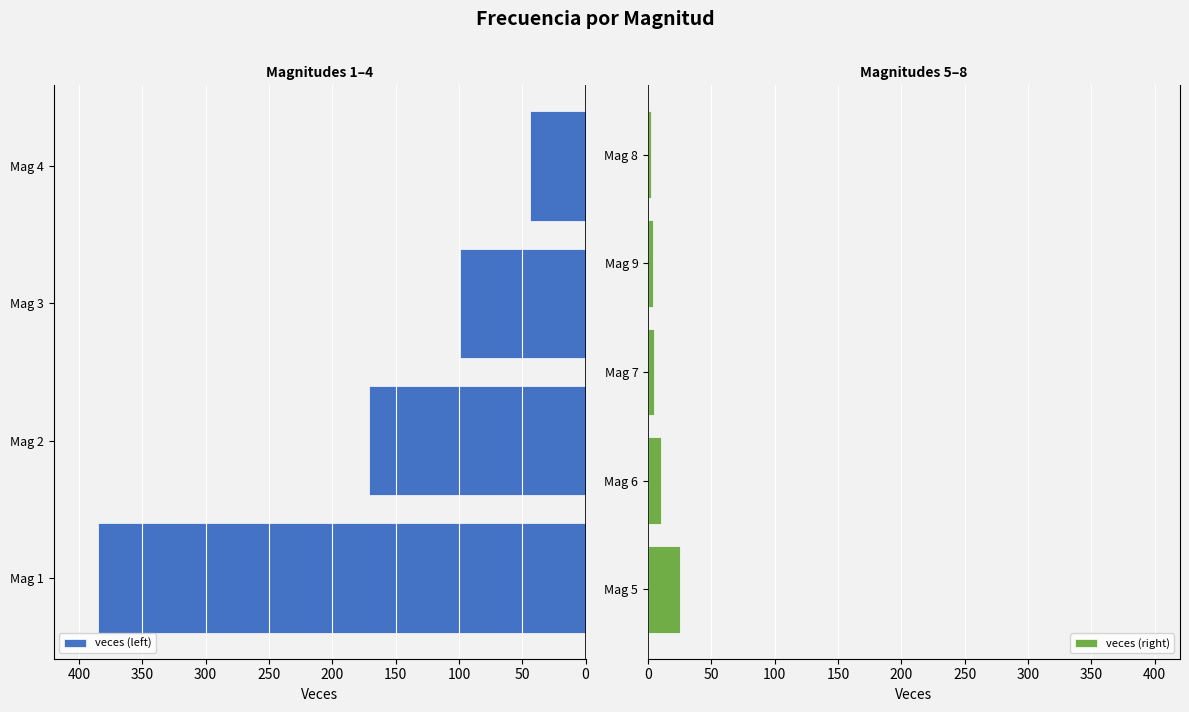

What is the greatest value displayed?

385